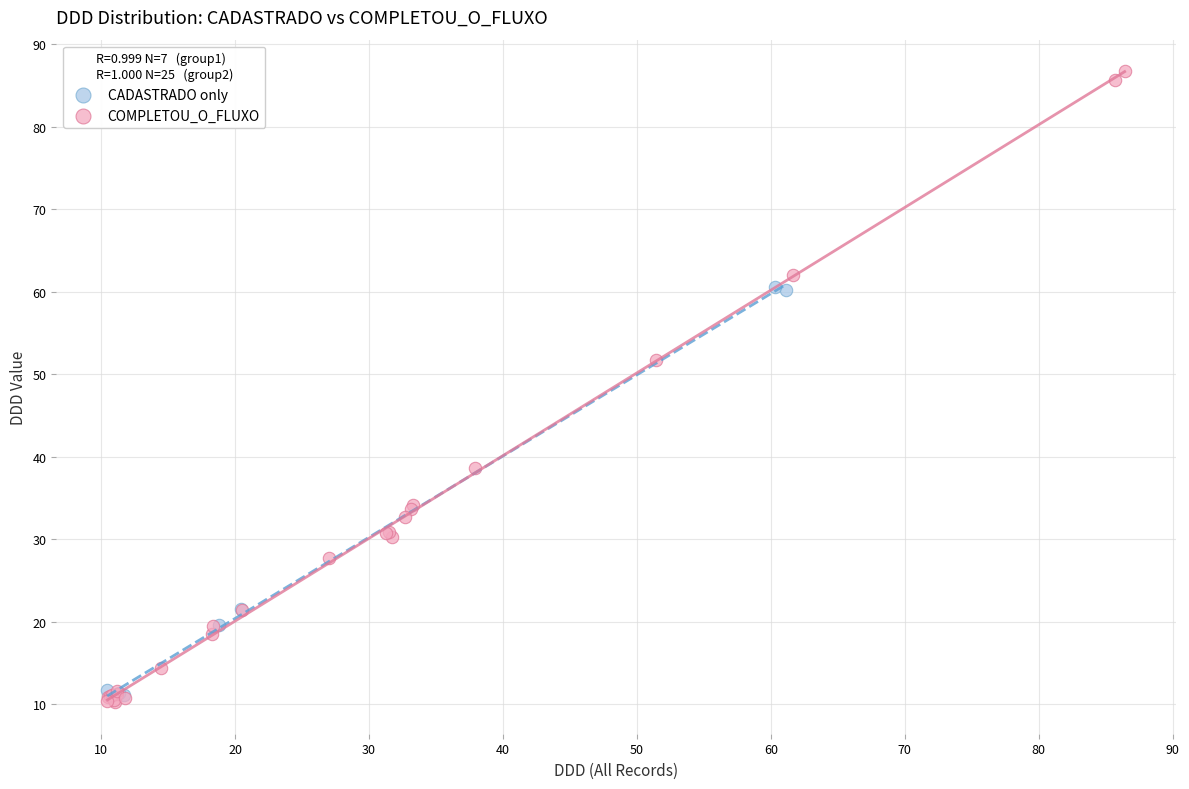

Which series contains the highest Y value?

COMPLETOU_O_FLUXO